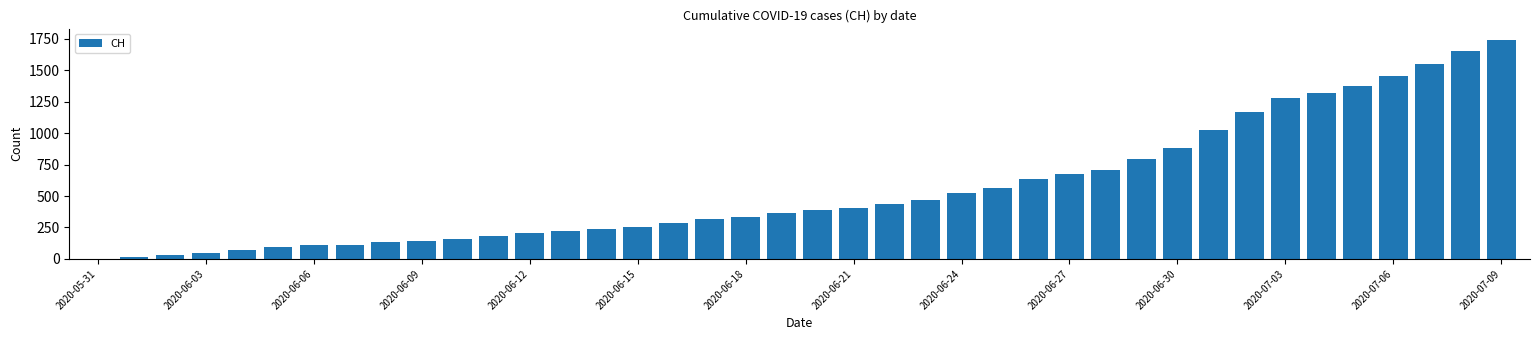

What is the sum of all values?

22340